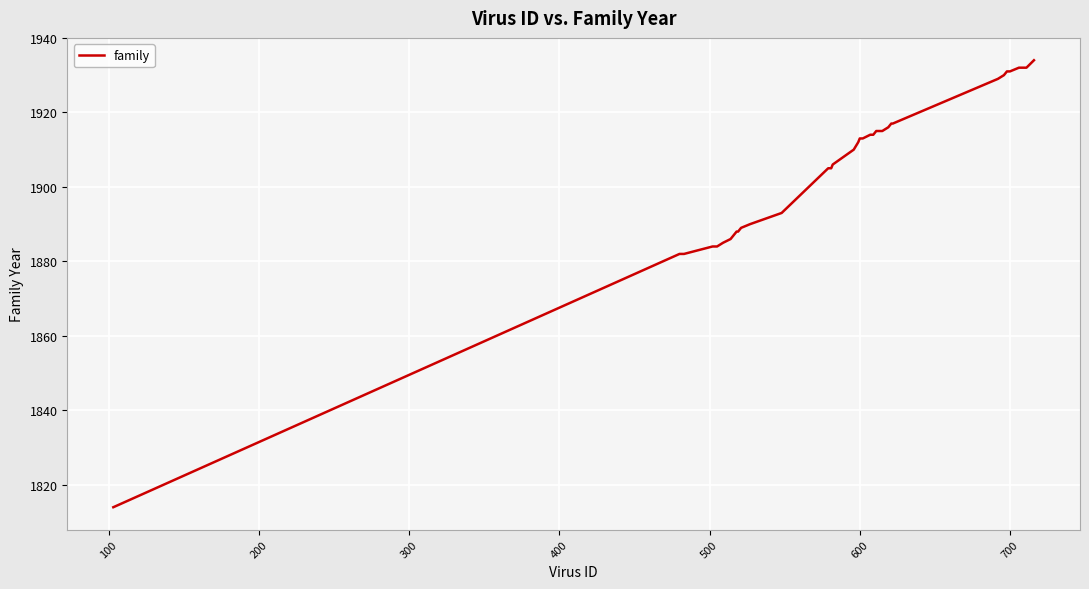

What is the smallest value displayed?

1814